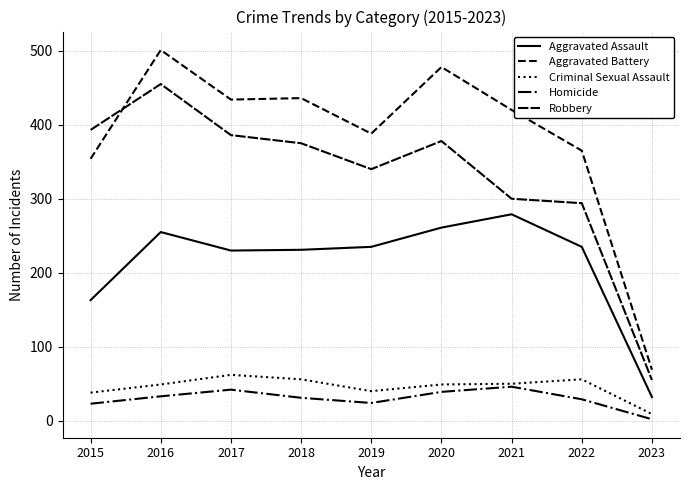

How many interior local valleys does the Aggravated Battery series have?

2